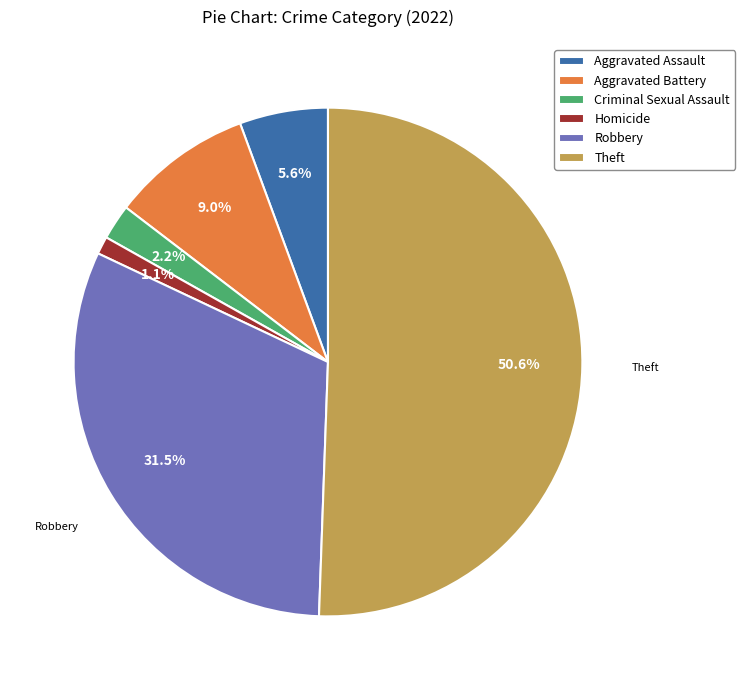

What percentage is NOT represented by Aggravated Assault?

94.4%